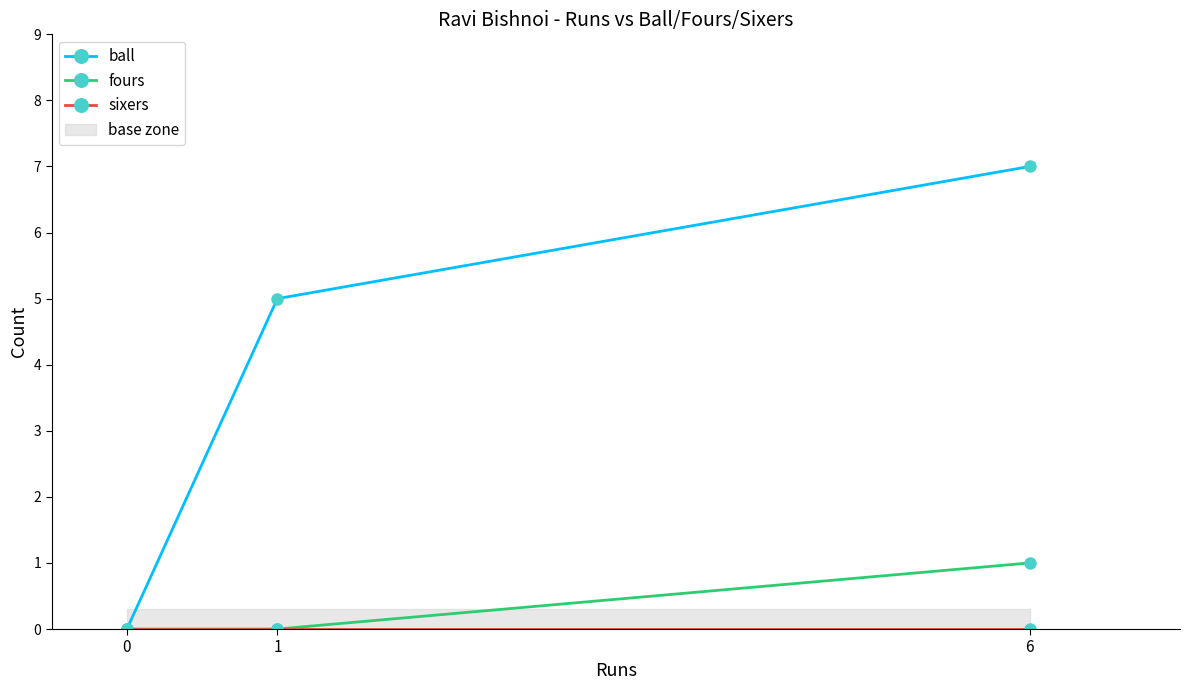

Rank the series by their maximum value, from lowest to highest.

sixers, fours, ball